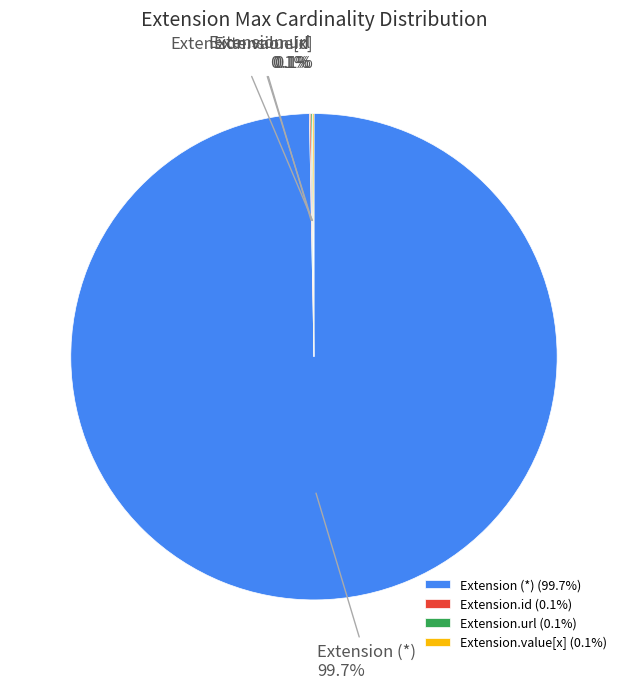

What percentage is NOT represented by Extension (*)?

0.3%